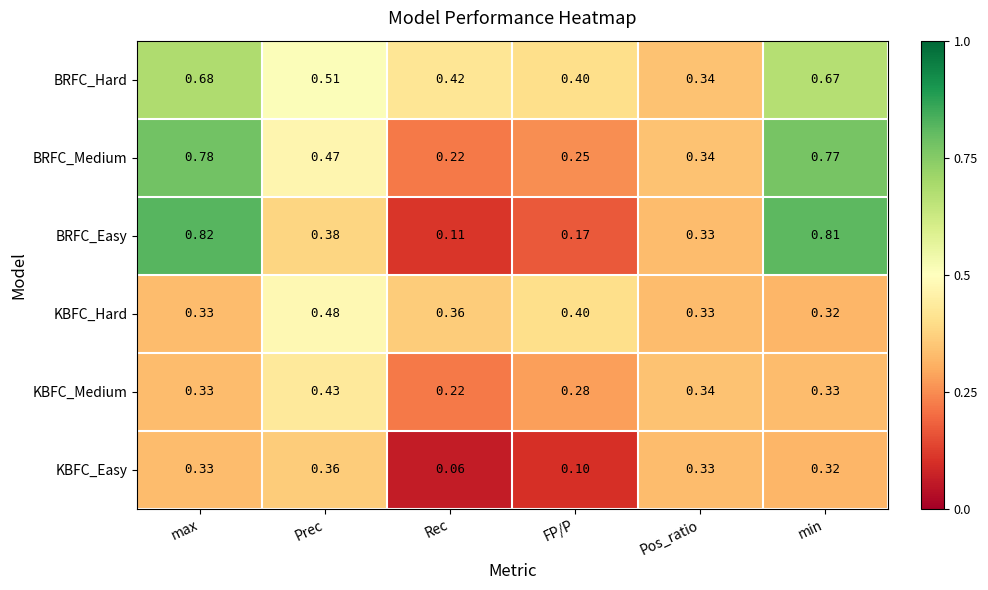

Which category has the lowest value in the BRFC_Easy series?

Rec